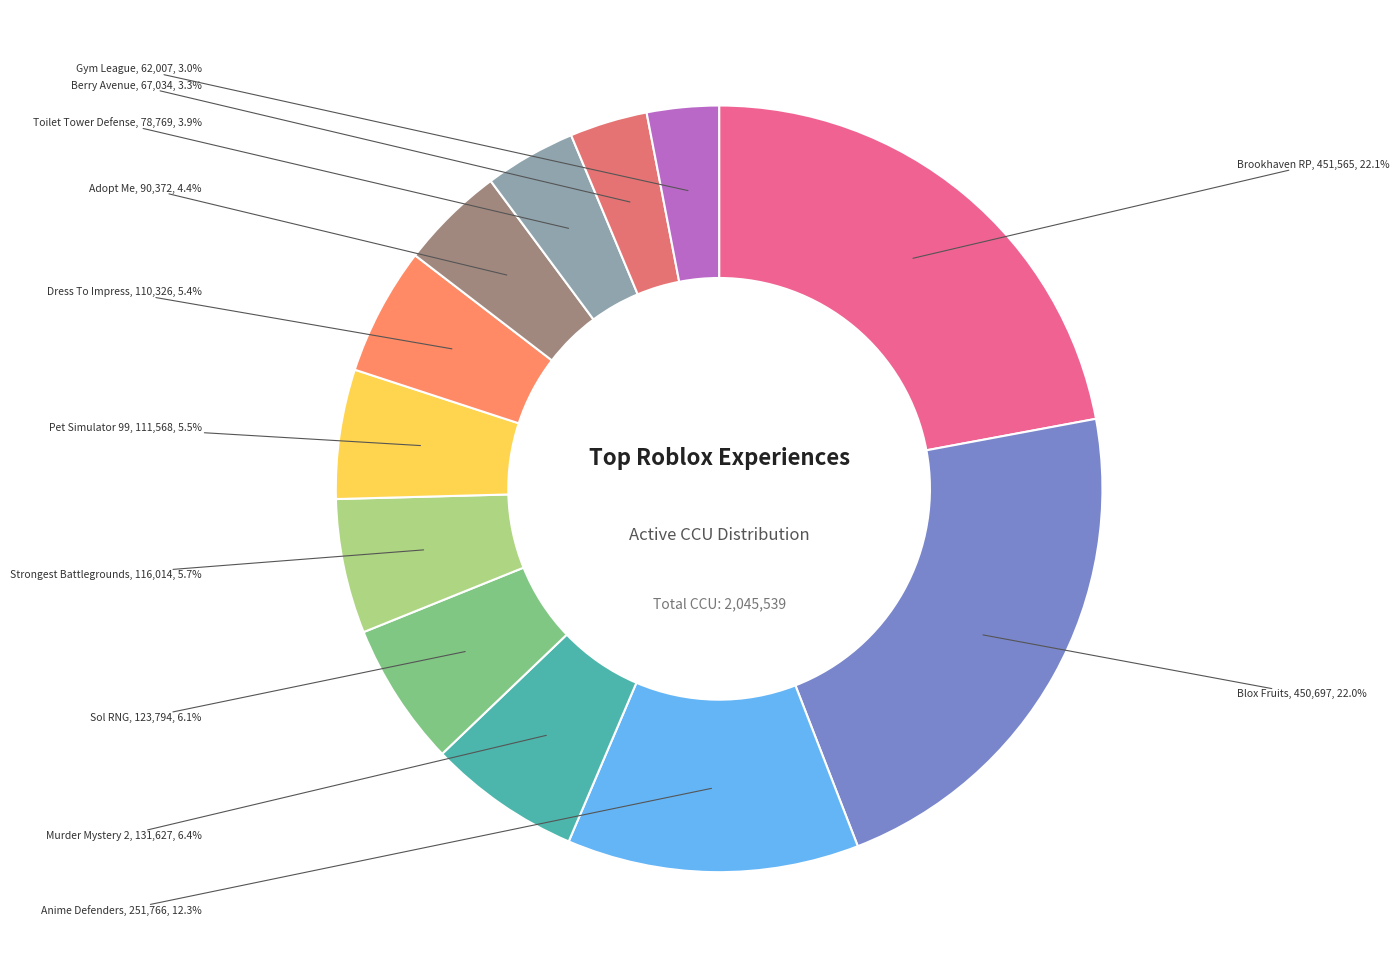

Is the sum of Brookhaven RP and Strongest Battlegrounds greater than half?

No